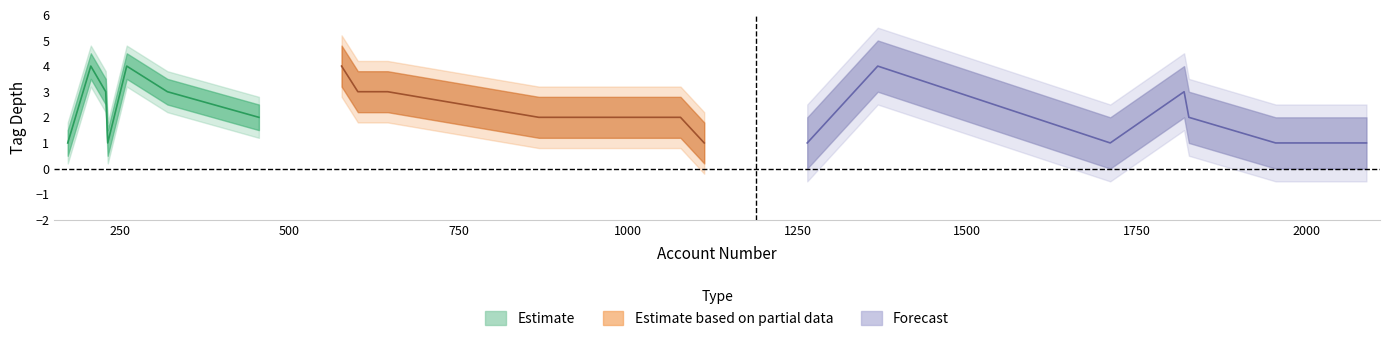

How many upper_partial values are between 2 and 4?

17